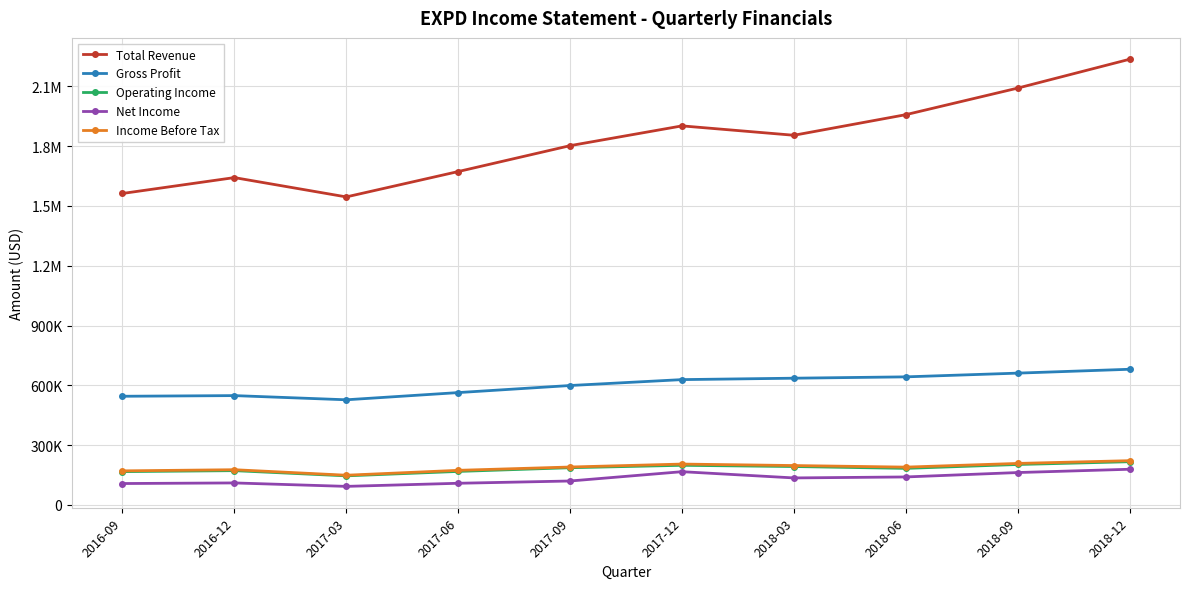

What is the difference between the Gross Profit values at 2017-03 and 2016-12?

21000